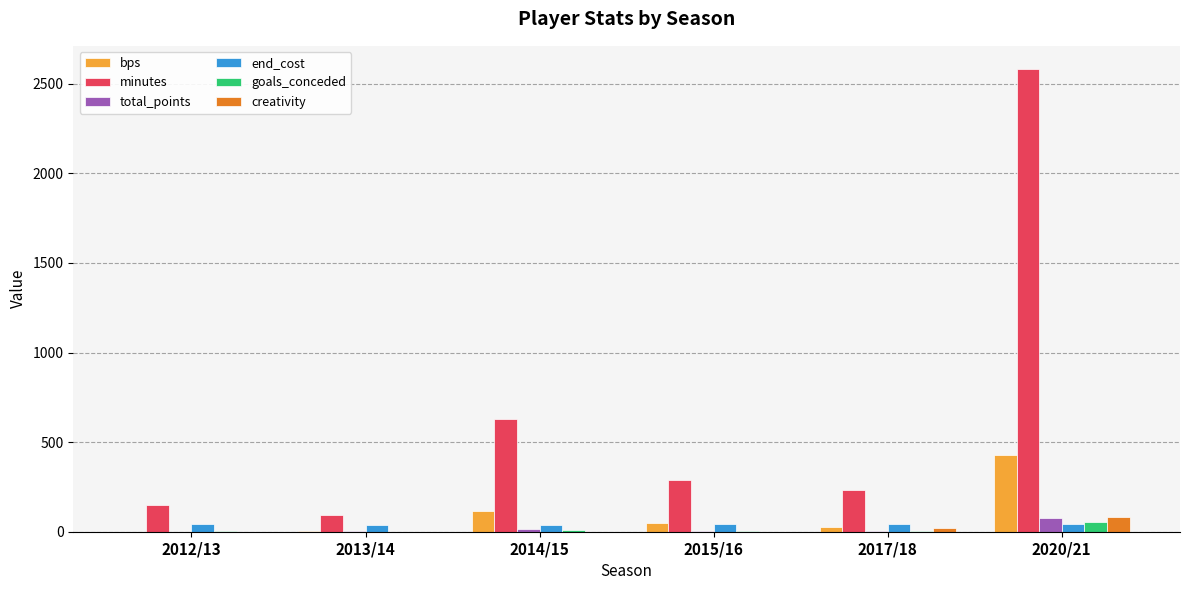

What is the sum of all end_cost values?

251.0